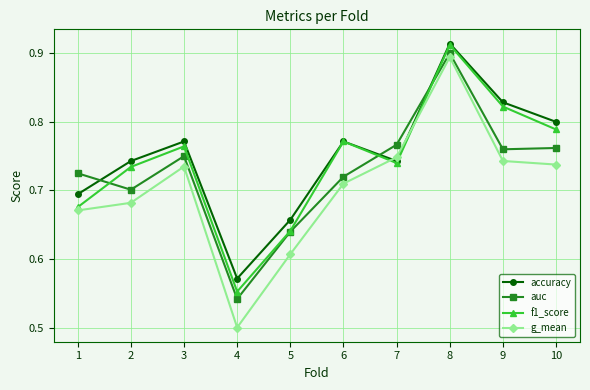

Which series has the largest total across all categories?

accuracy